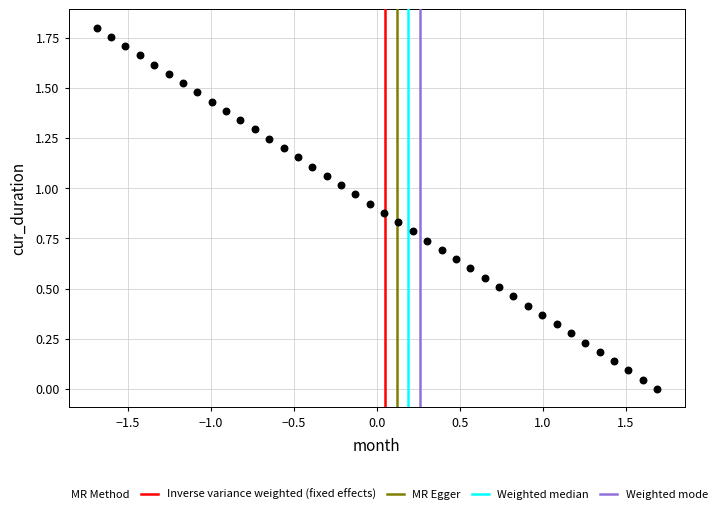

What is the range of X values (max minus min)?

3.4